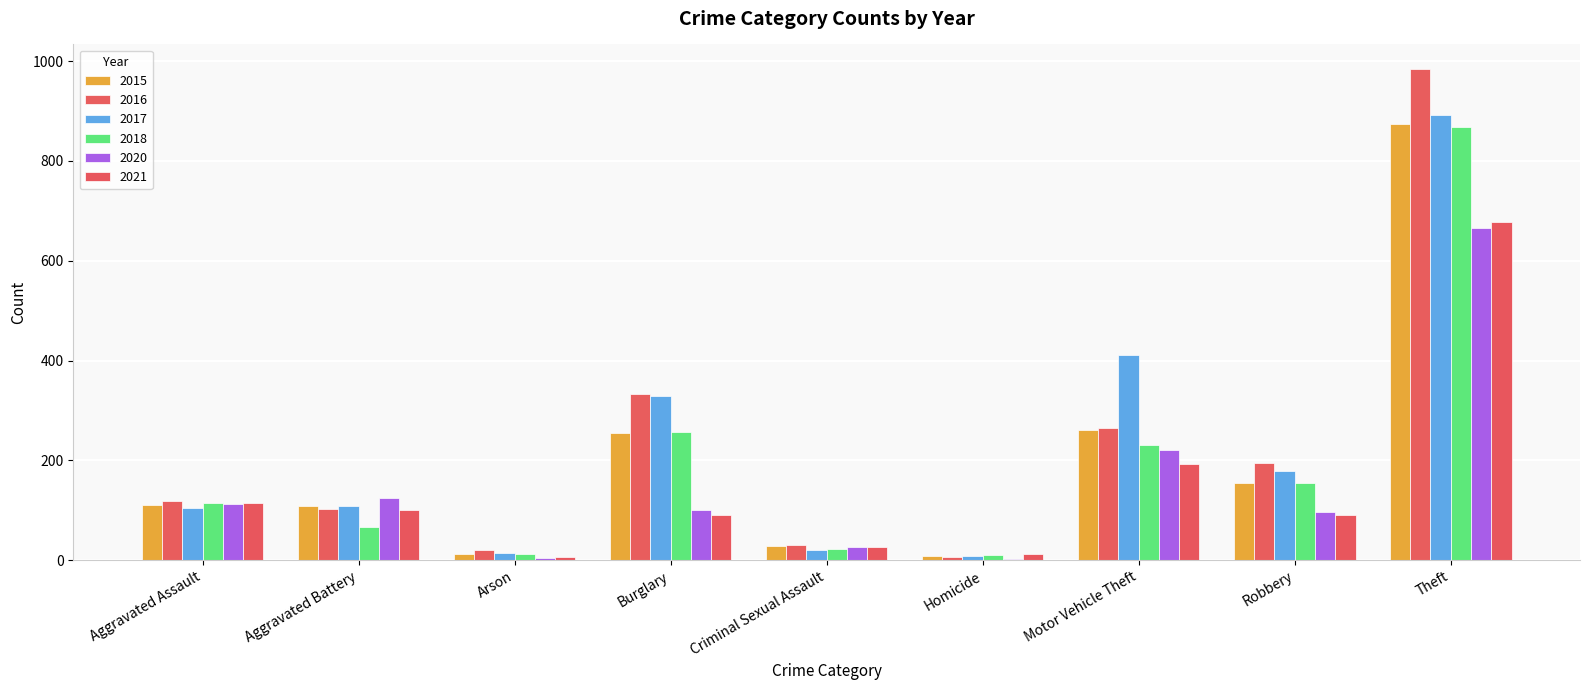

How many series are shown in this chart?

6